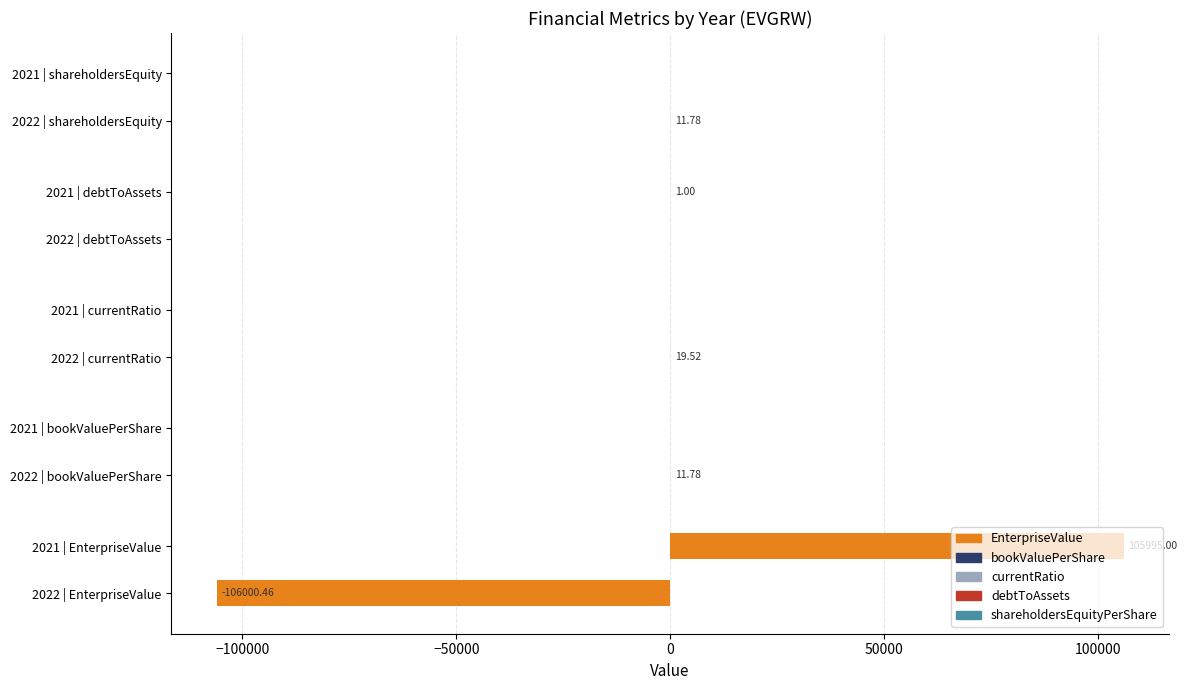

What is the change in value from 2022 | EnterpriseValue to 2022 | shareholdersEquity?

+106012.2